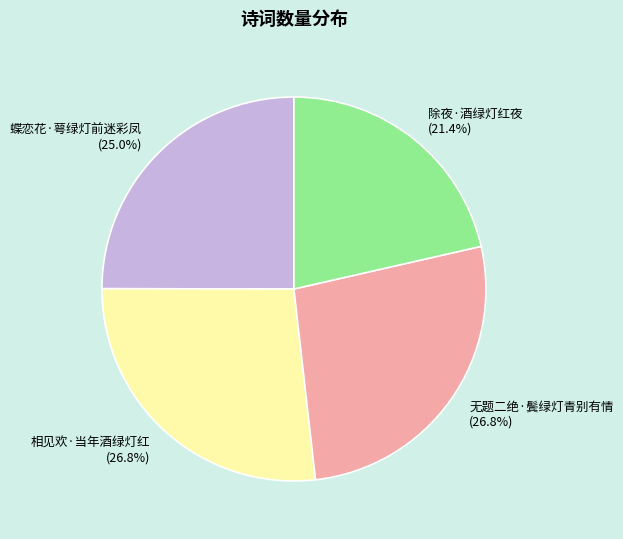

To the nearest percent, what is the difference between the largest and smallest slice percentages?

5%